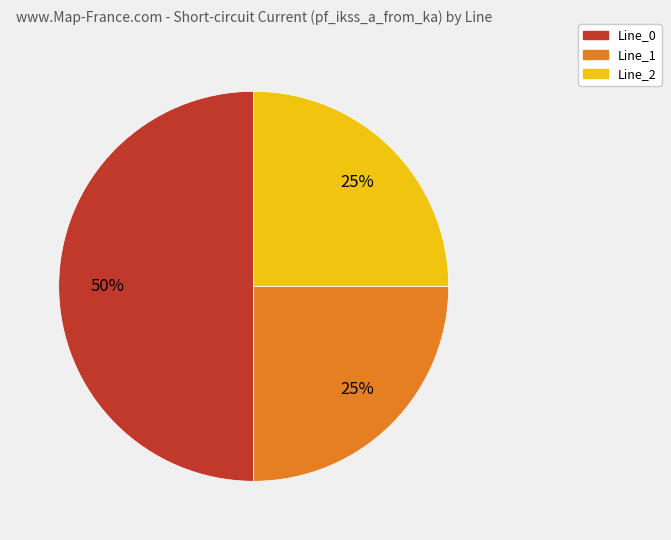

How many slices are in this pie chart?

3